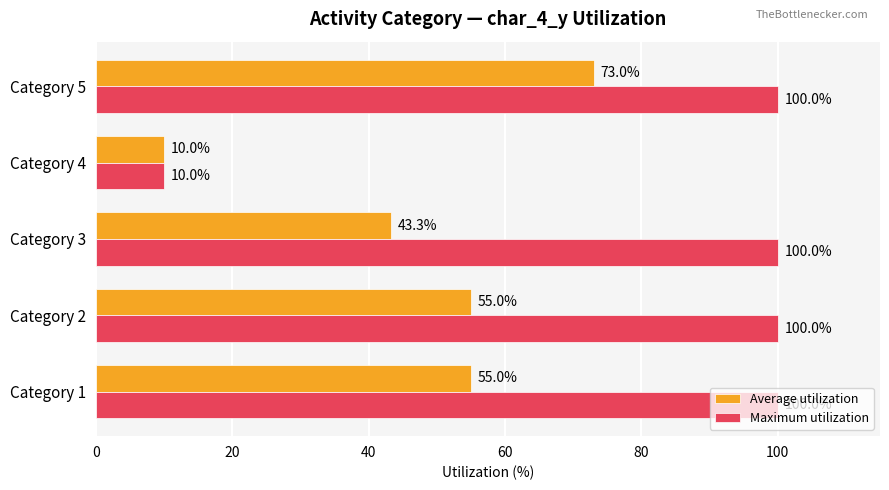

What is the sum of the Average utilization values at Category 4 and Category 1?

65.0